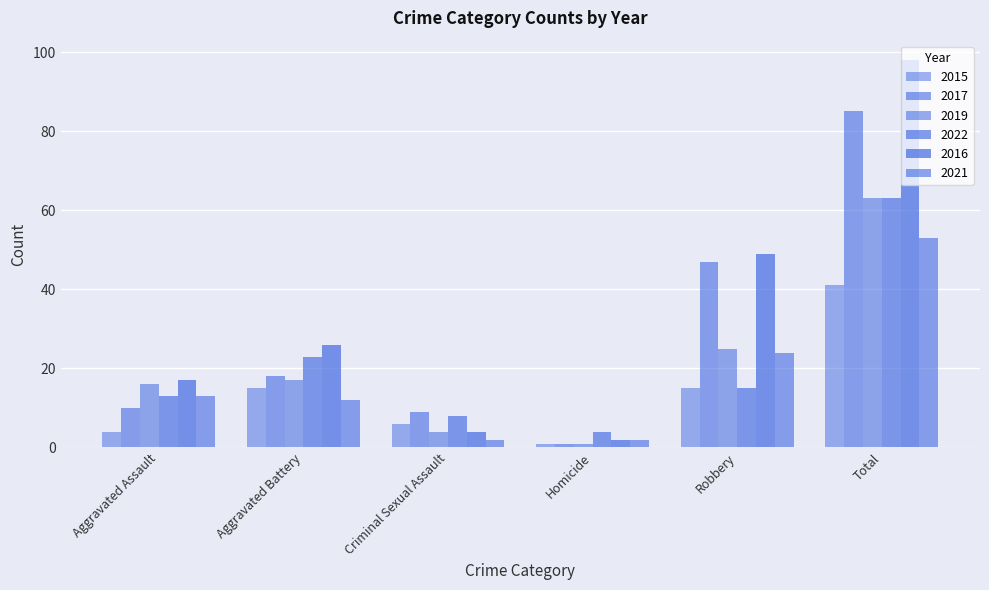

How many bars are there in each group?

6